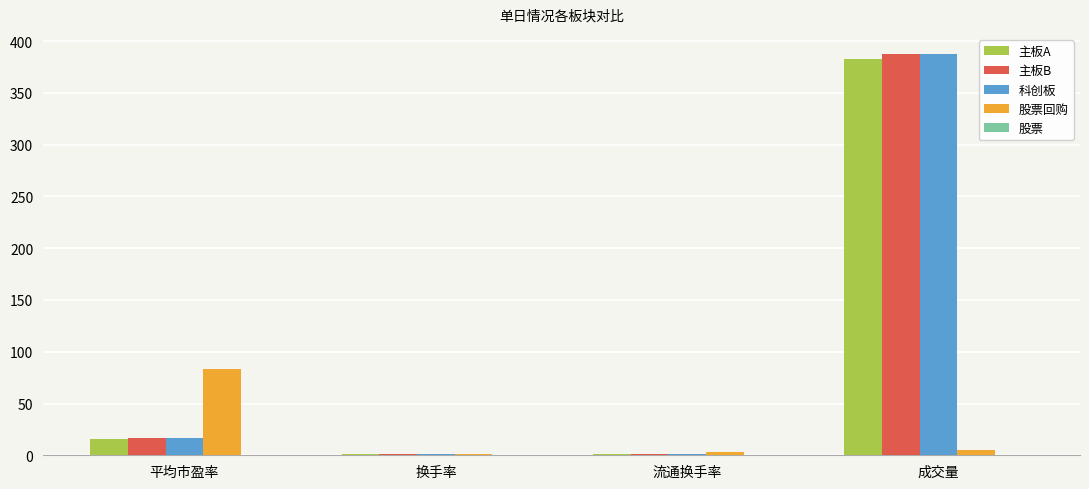

How many values in the 主板A series exceed 15?

2